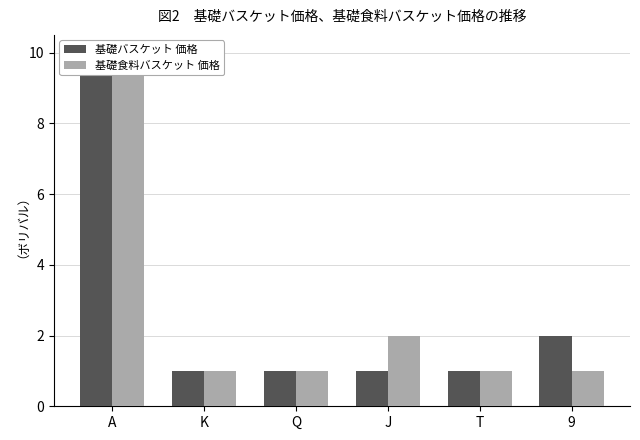

What is the difference between the 基礎食料バスケット 価格 values at 9 and J?

1